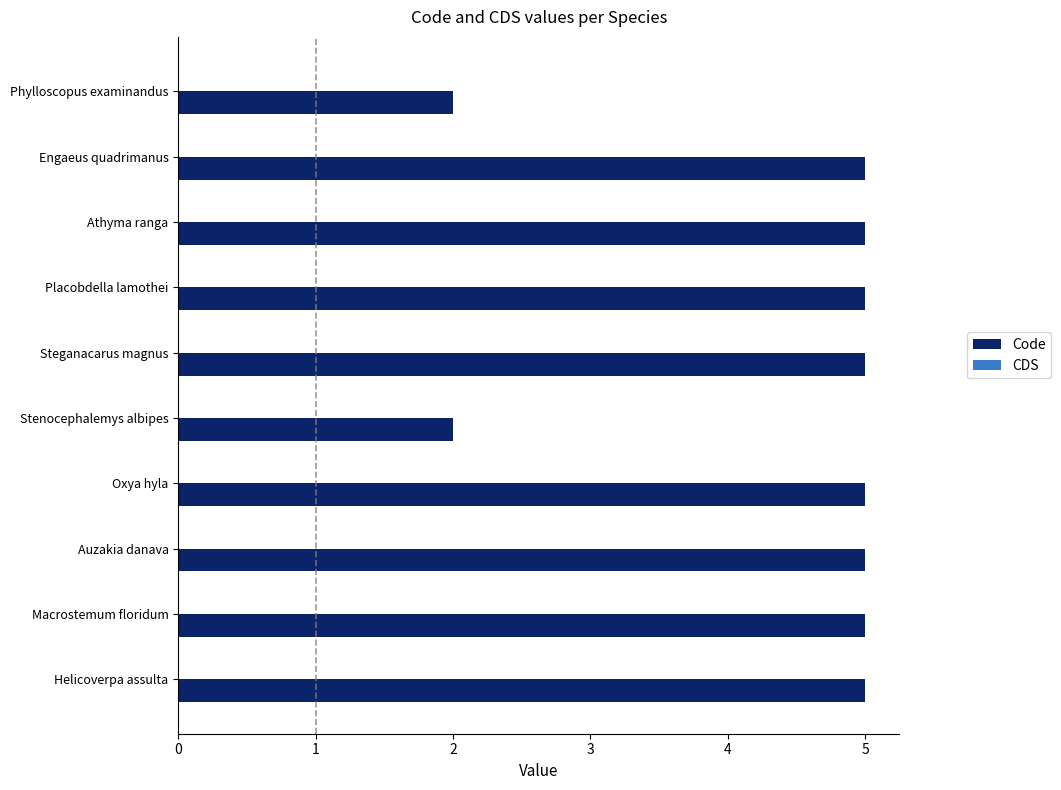

The chart shows a value of 2 at Stenocephalemys albipes. True or false?

True